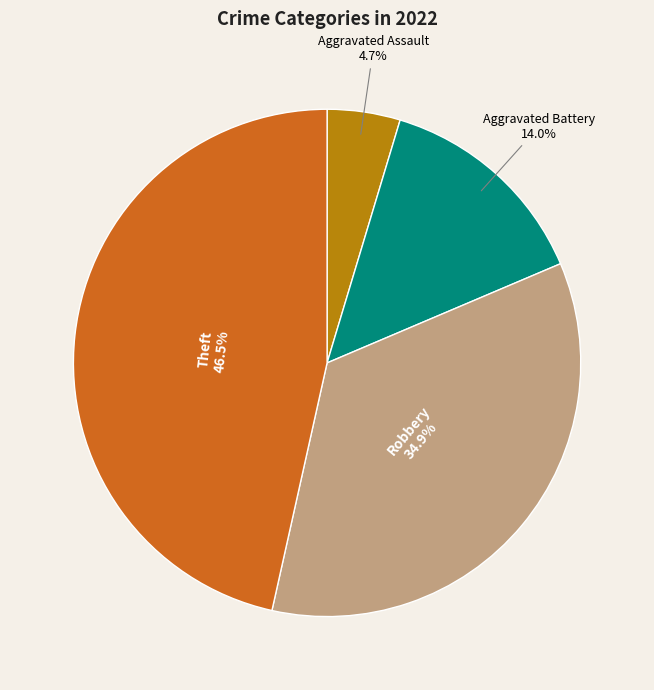

How many segments does this pie chart have?

4